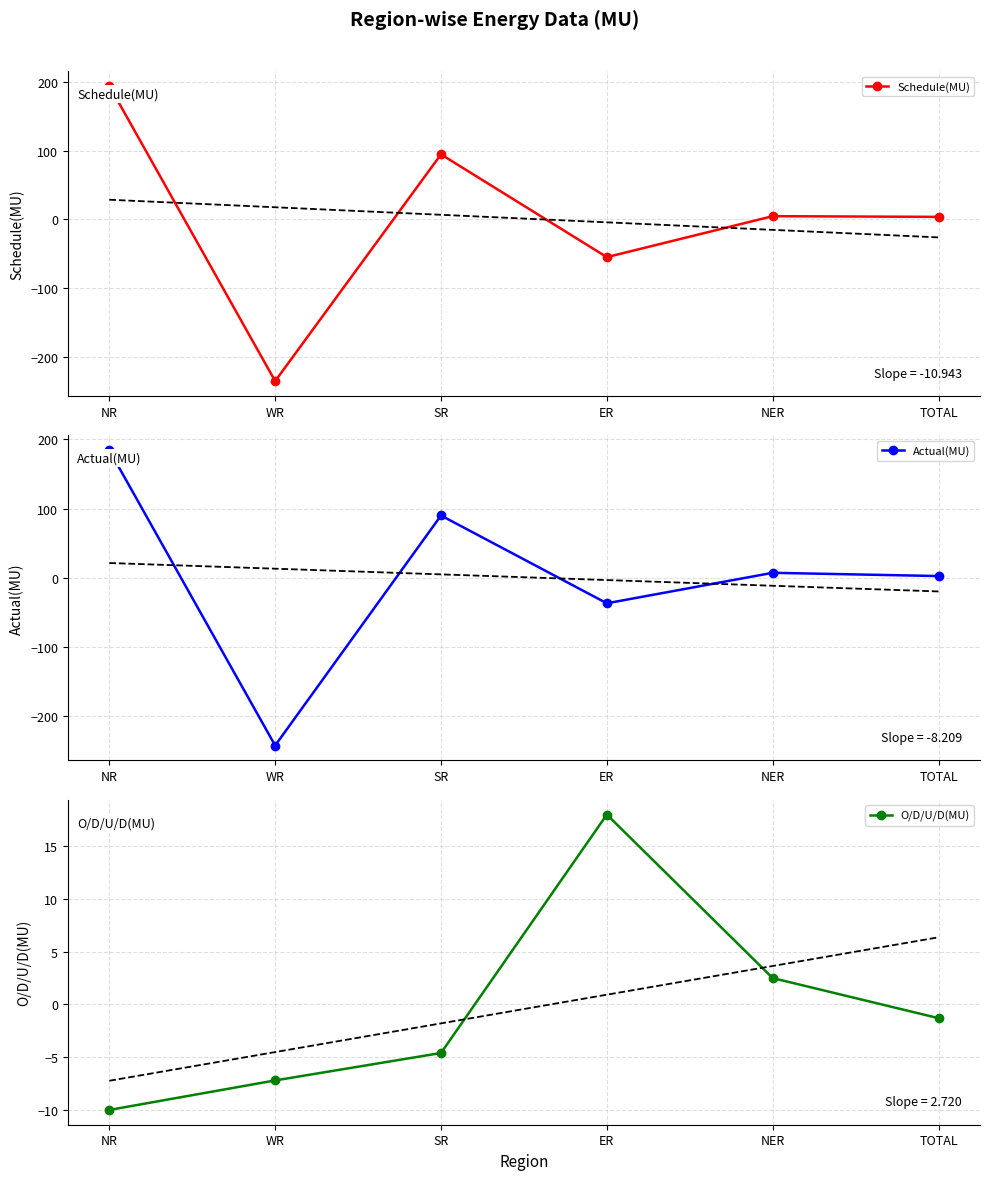

Where does the Schedule(MU) series first go above 4?

NR